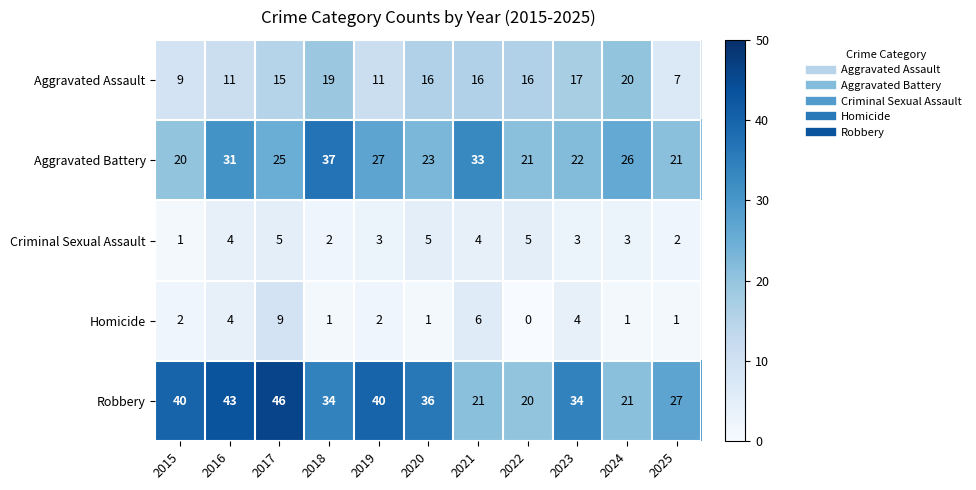

At which label does Aggravated Assault reach its minimum?

2025